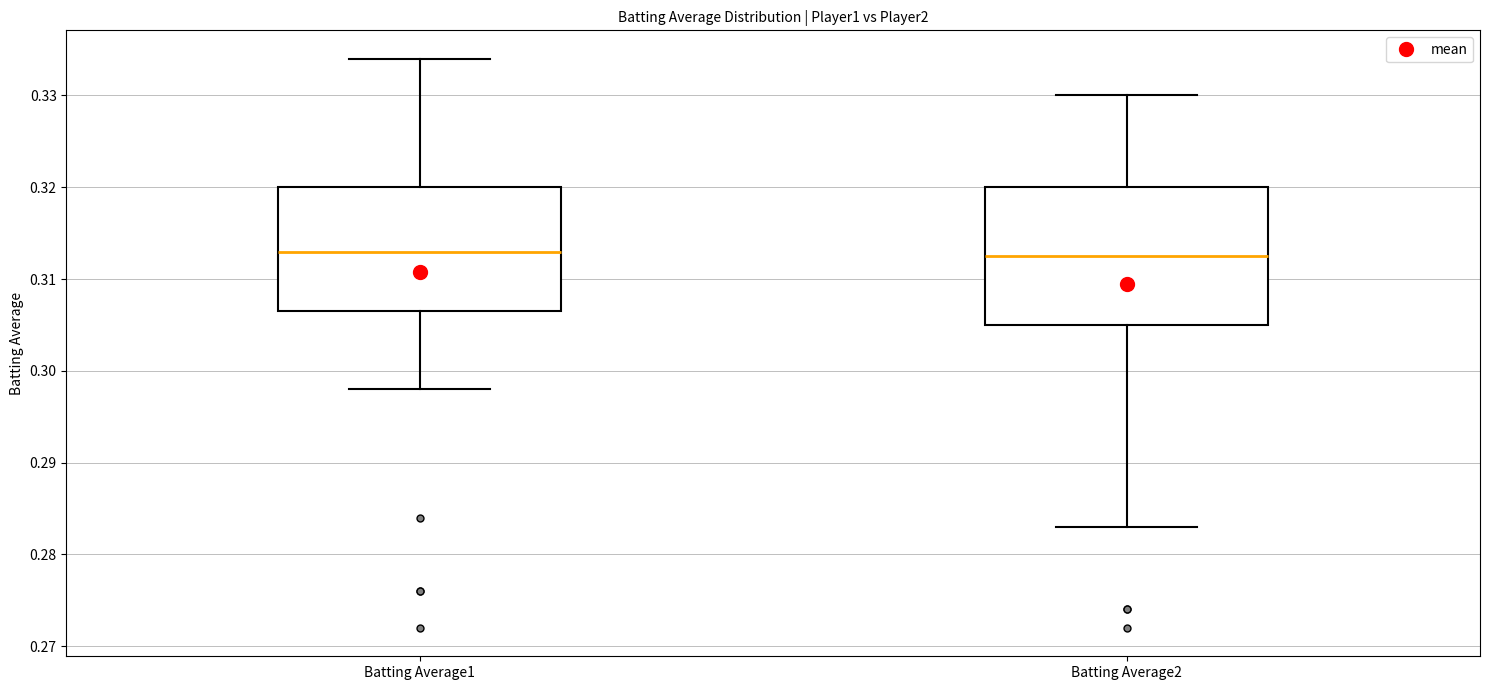

Where does the lower whisker of the box for Batting Average2 end on the y-axis? The values are not printed on the chart, so give them approximately, as read against the axis.

0.283